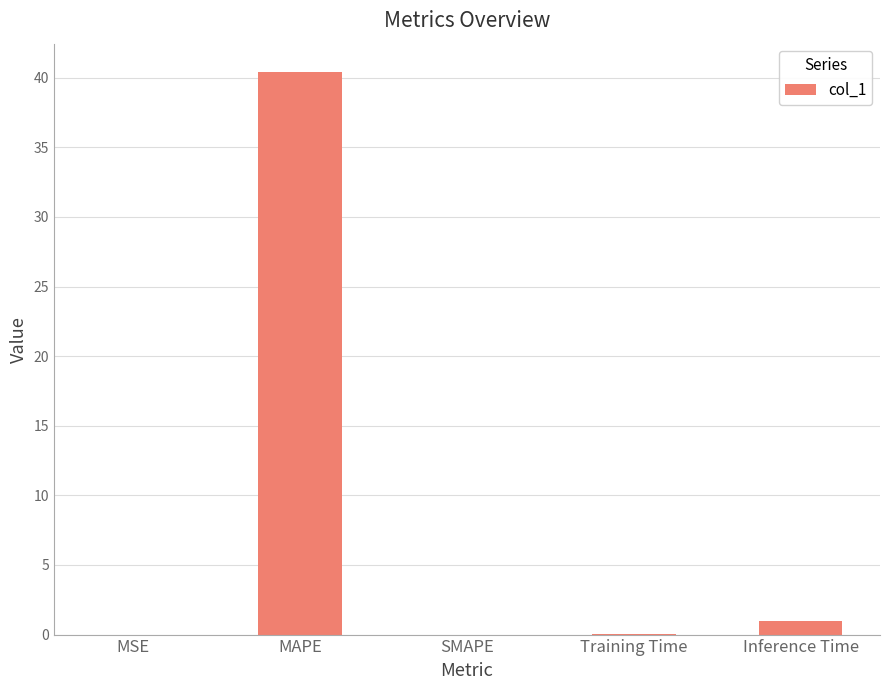

Which category has the highest value across all series?

MAPE